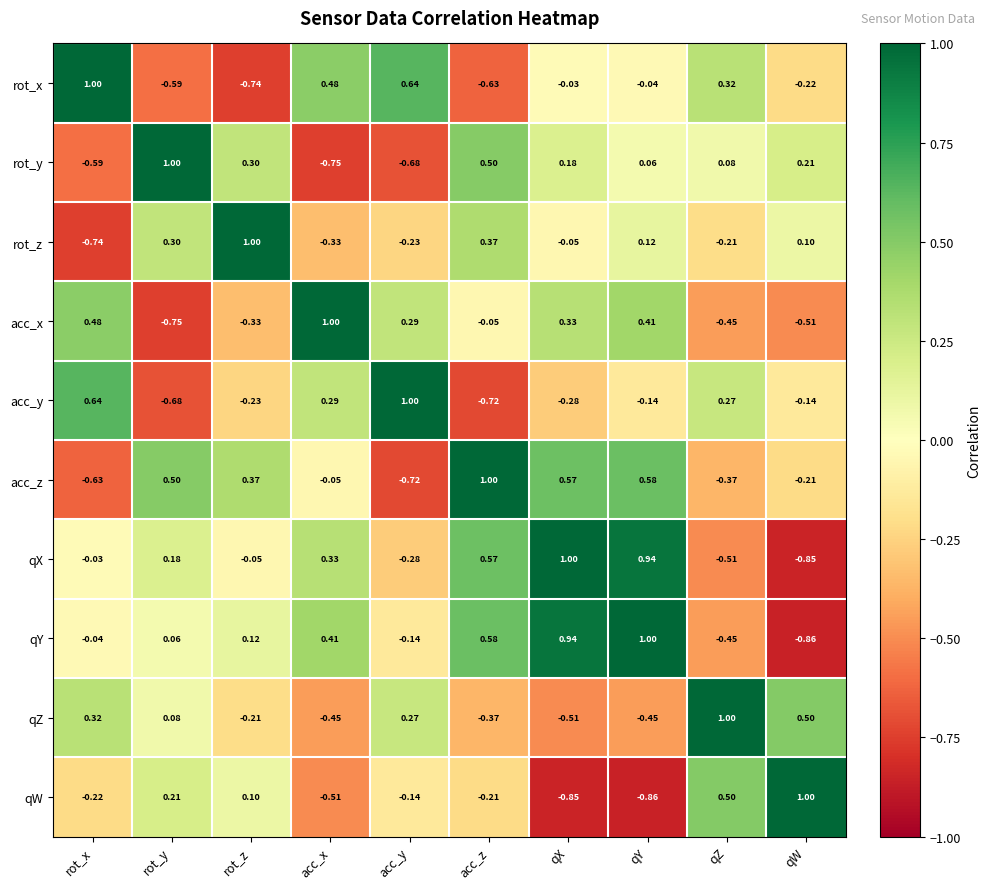

Where does the rot_x series first go above 0?

rot_x